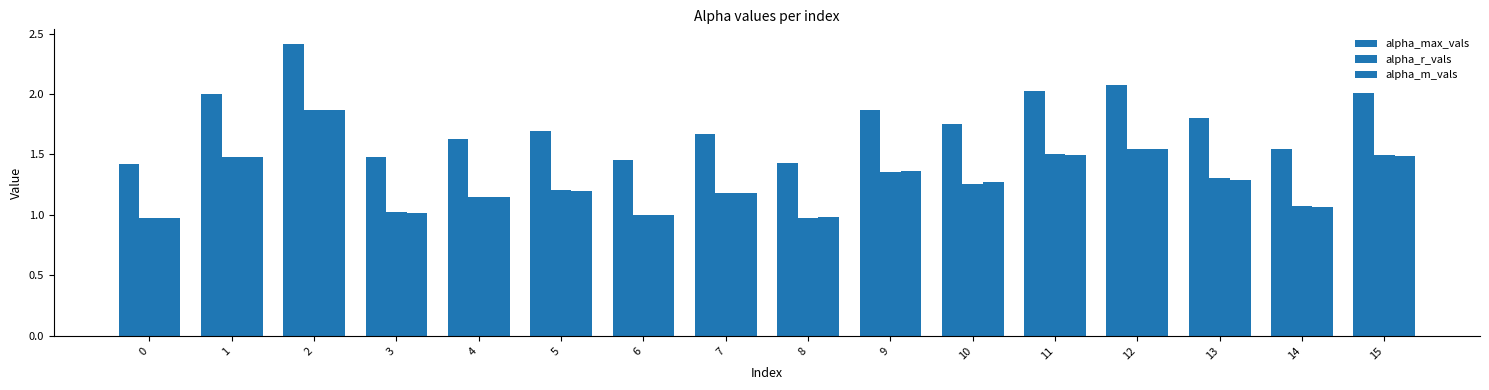

How many data points does each series have?

16